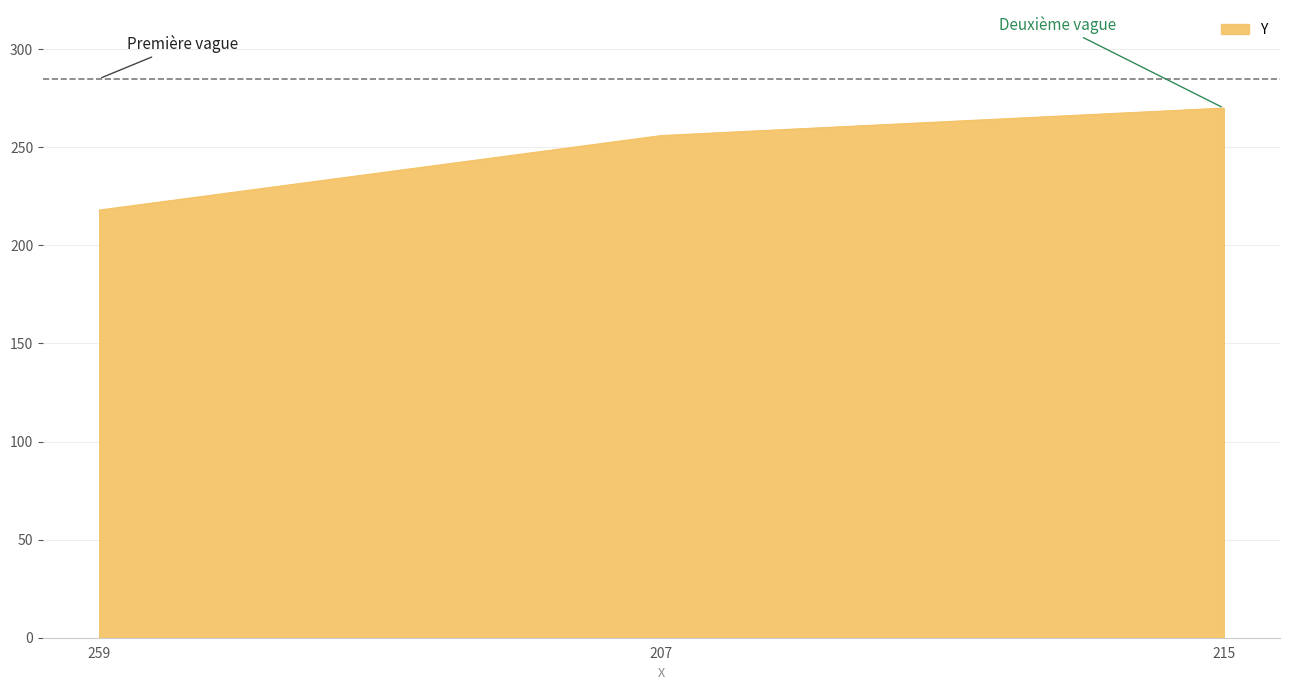

What position from the right is 207?

2